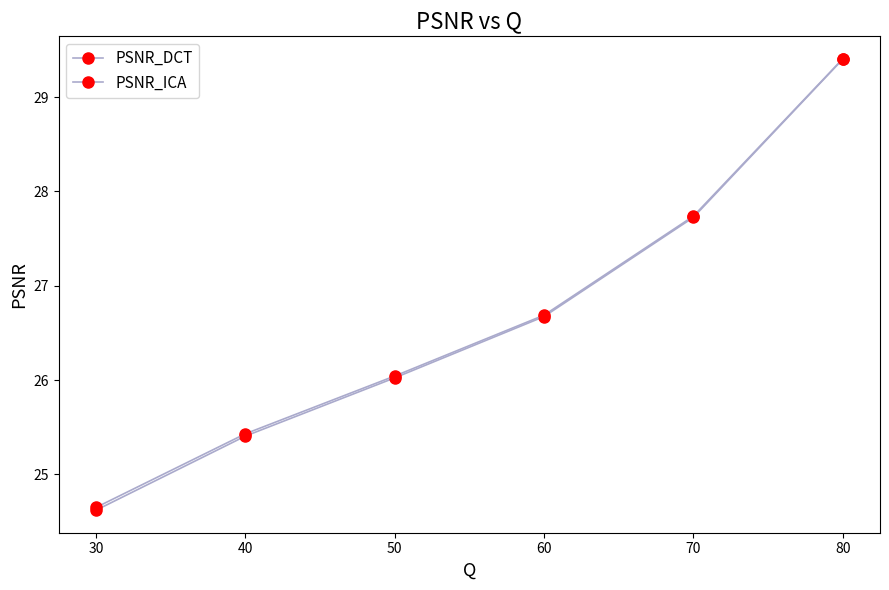

True or false: PSNR_DCT and PSNR_ICA cross at least once.

False